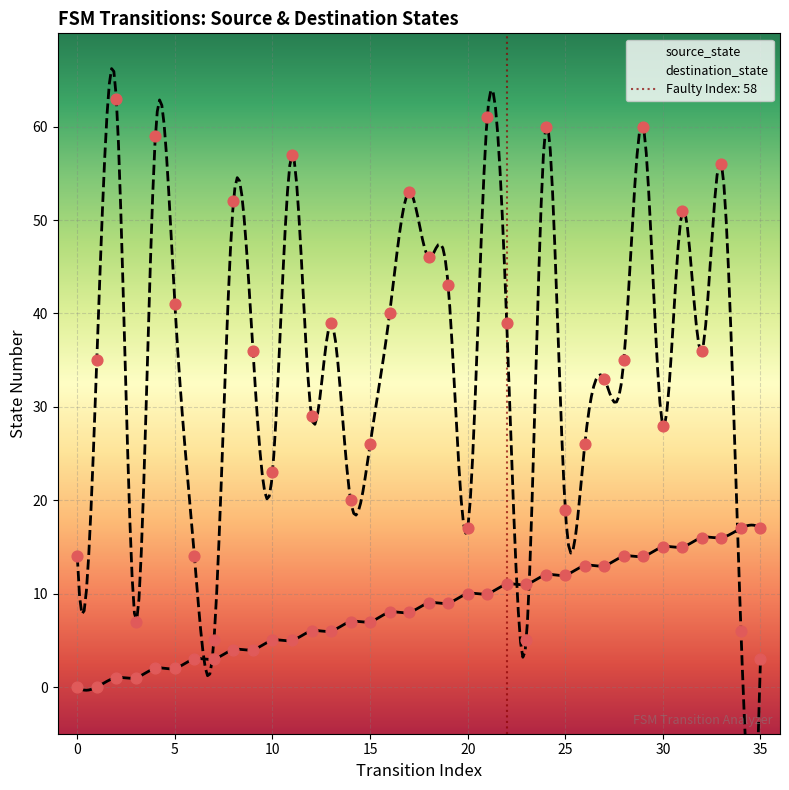

Which series contains the highest Y value?

destination_state